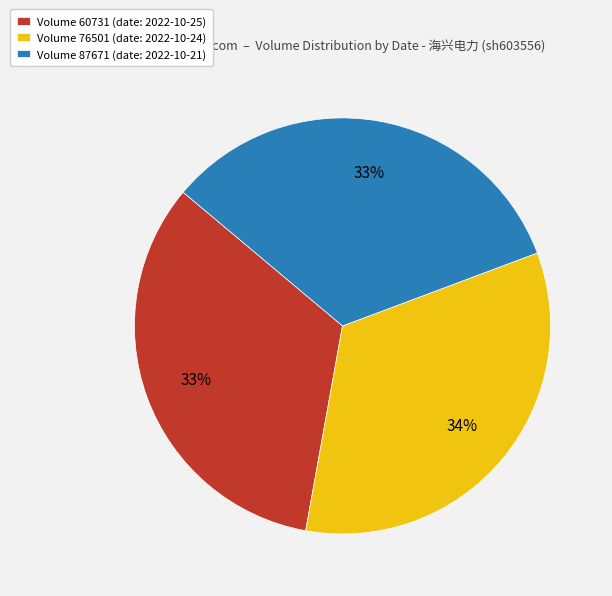

Count the number of slices in the pie.

3